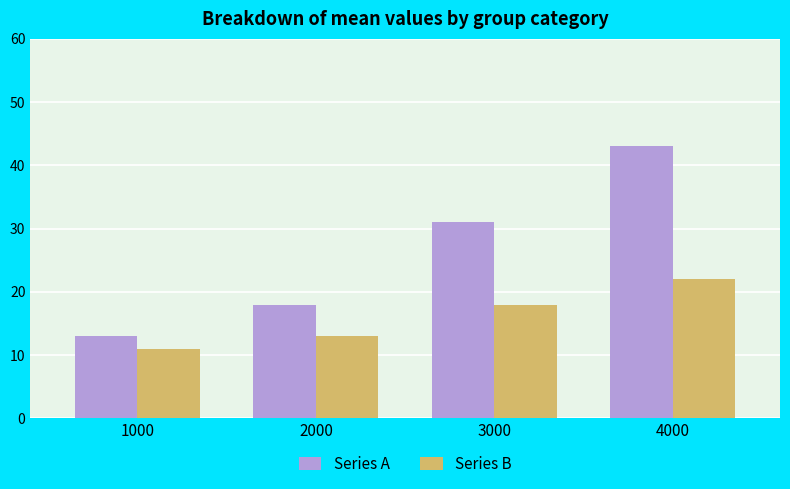

What is the minimum value for Series A?

13